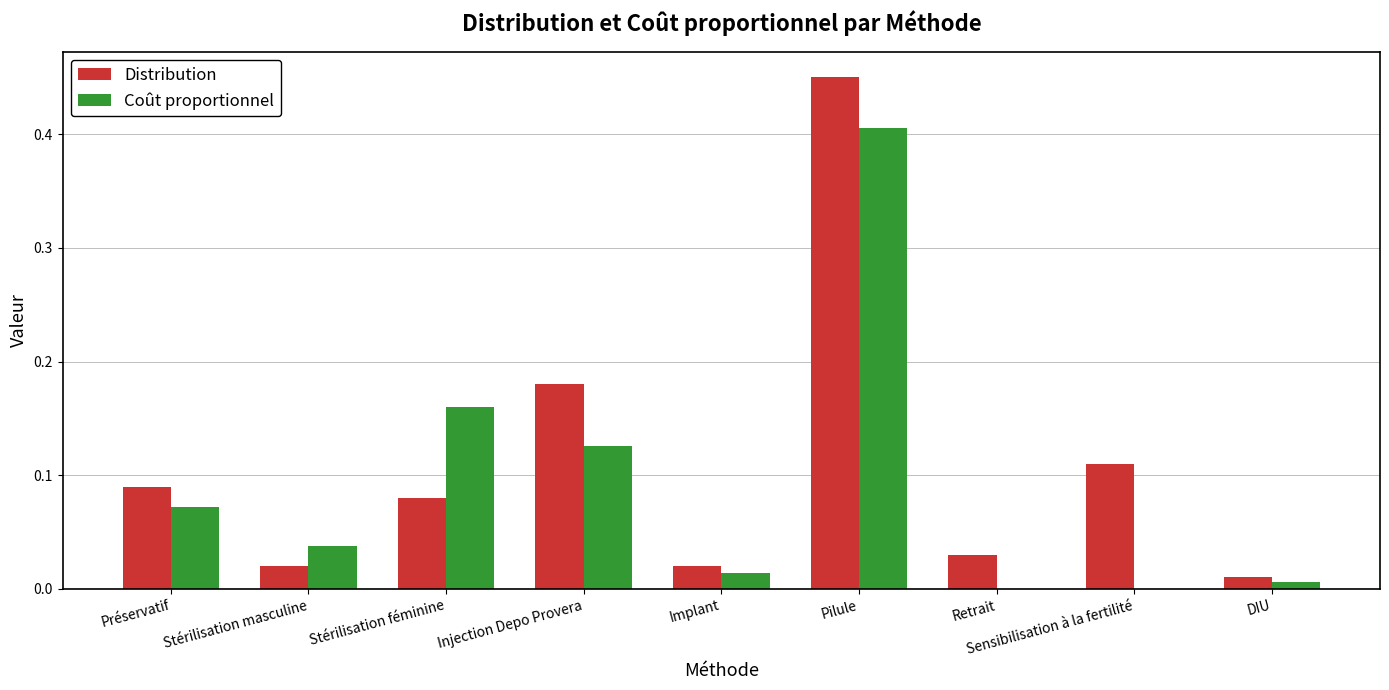

The value of Distribution at DIU is 0.0. True or false?

True